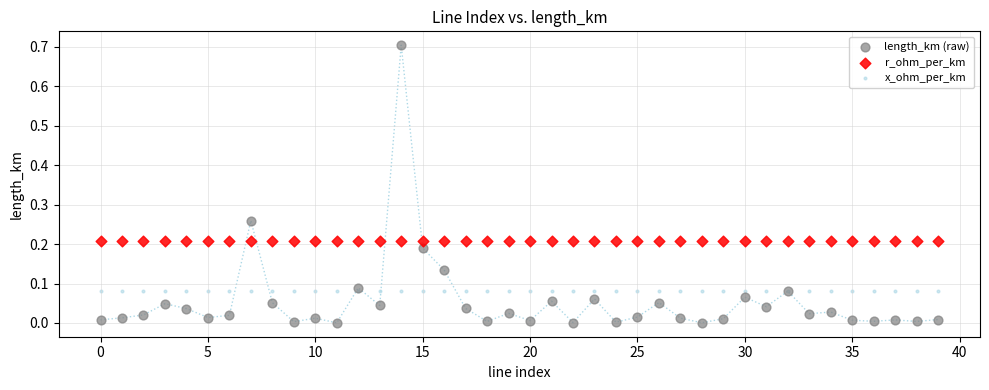

Which series reaches the minimum Y coordinate?

length_km (raw)